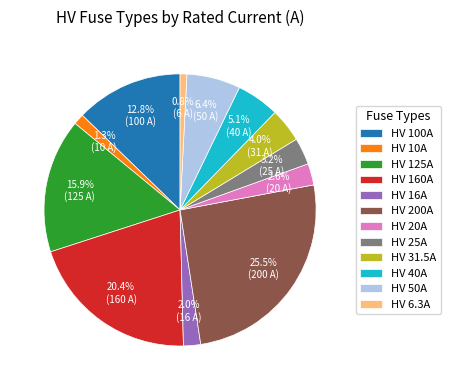

To the nearest percent, what is the difference between the HV 40A and HV 10A slice percentages?

4%